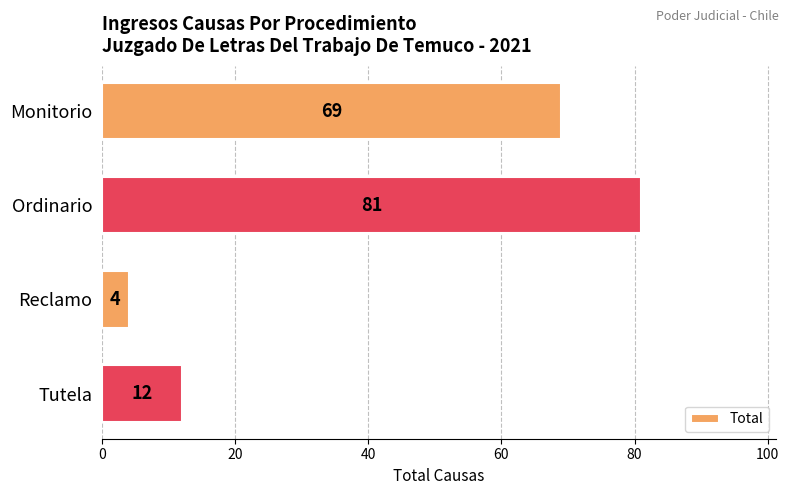

Count the values in the range 12 to 81.

3